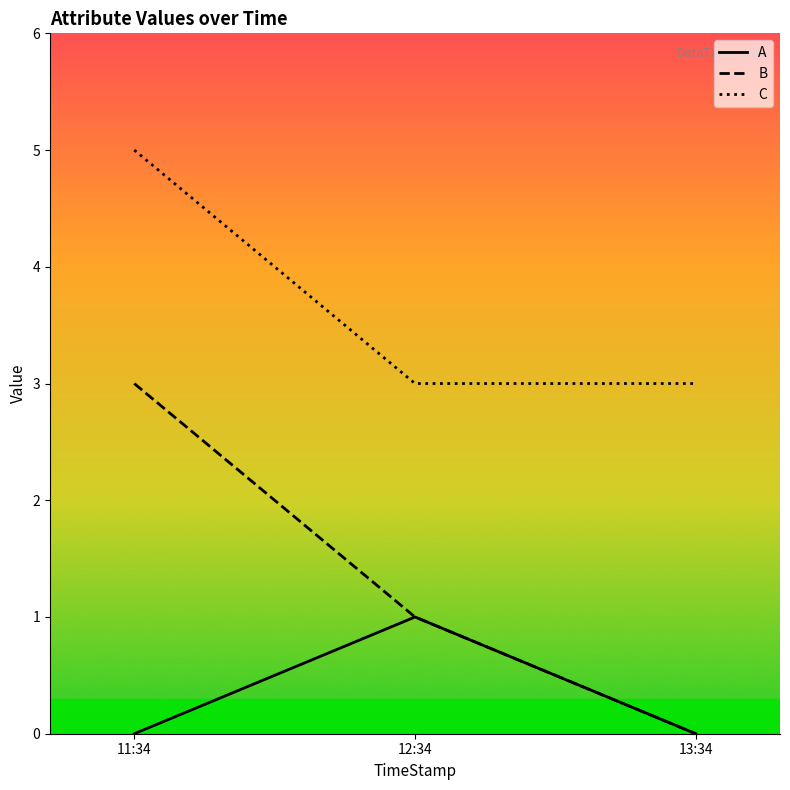

Reading left to right, extract all data points from this chart.

A: 0	1	0
B: 3	1	0
C: 5	3	3